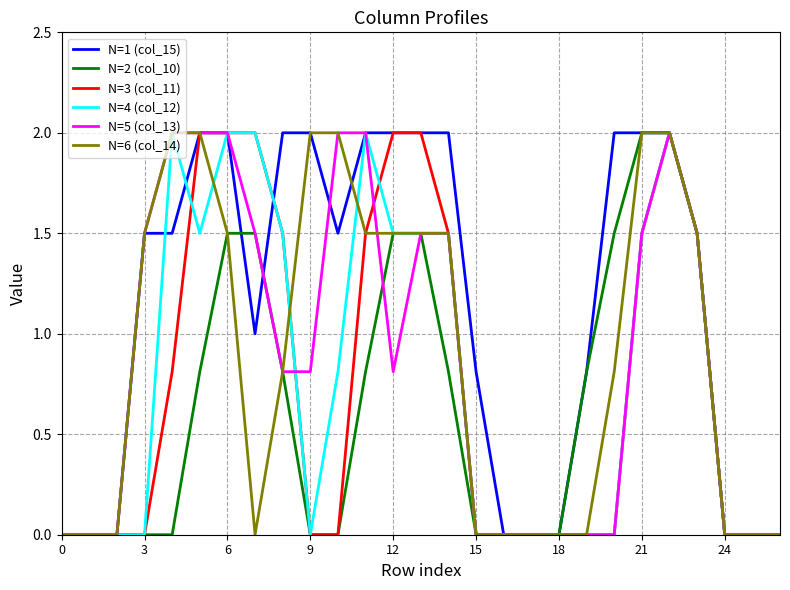

What are all the series names shown in the legend?

N=1 (col_15), N=2 (col_10), N=3 (col_11), N=4 (col_12), N=5 (col_13), N=6 (col_14)